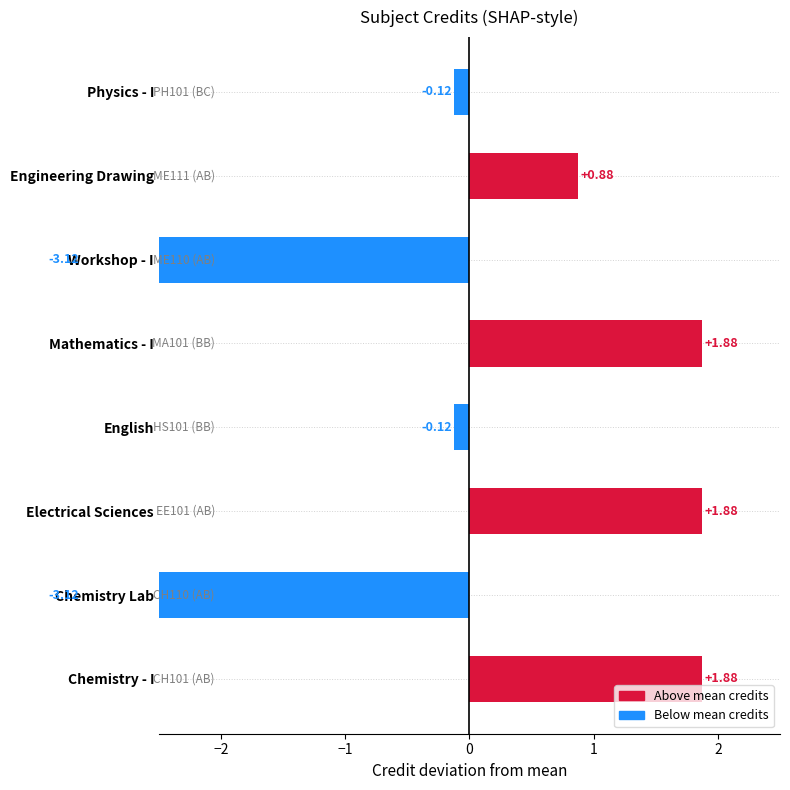

How many bars are there in total?

8